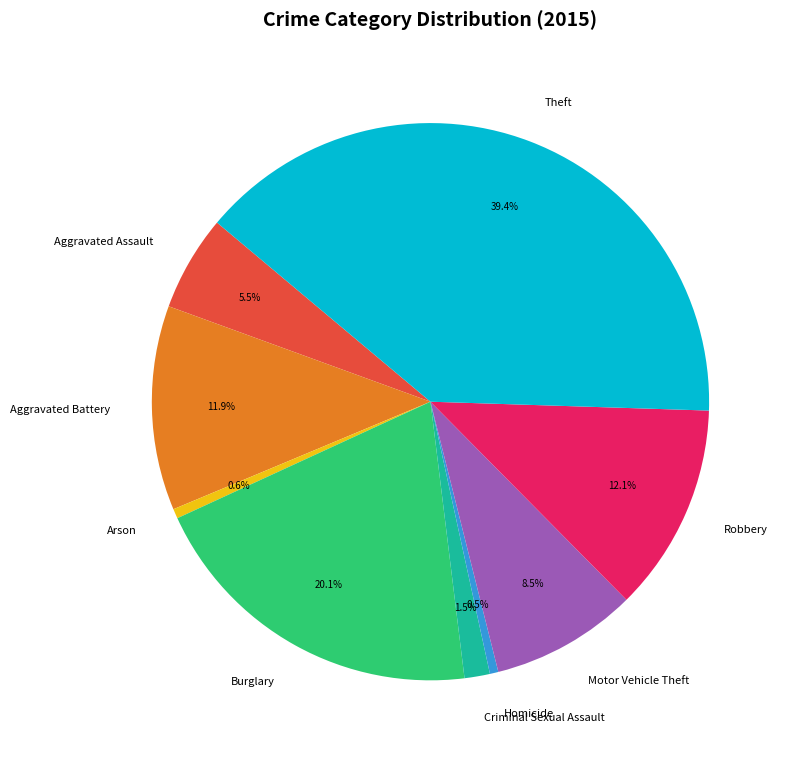

True or false: Robbery accounts for 12% of the total.

True